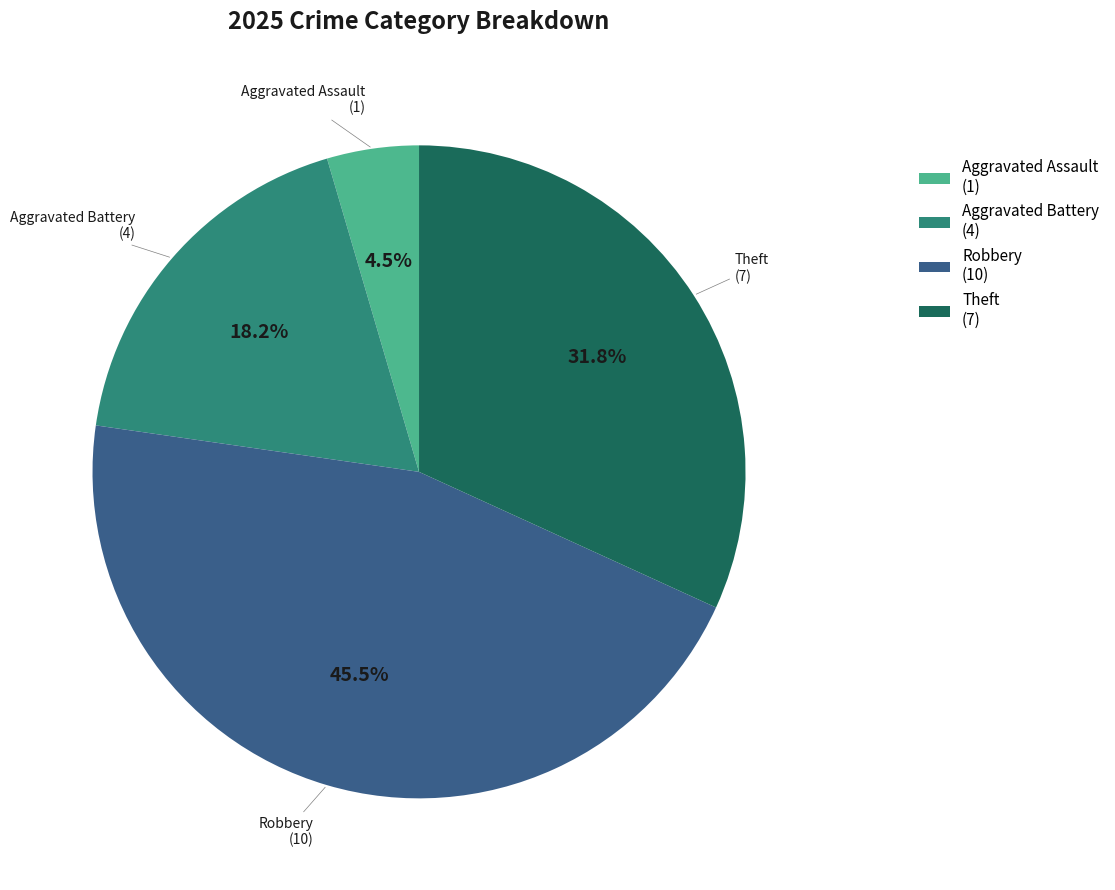

What is the ratio of the value at Robbery (10) to the value at Aggravated Battery (4)?

2.5